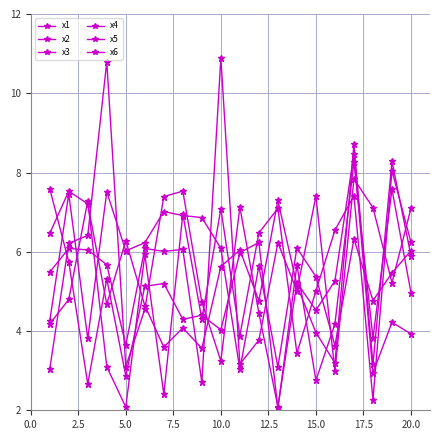

How many lines are shown in the chart?

6